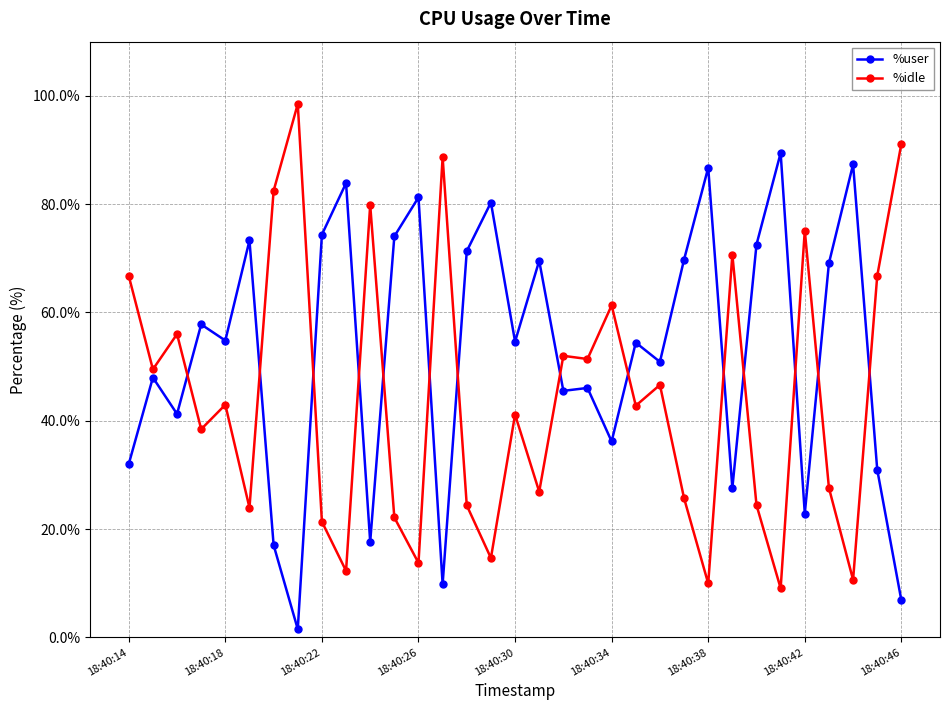

What is the smallest value displayed?

1.5